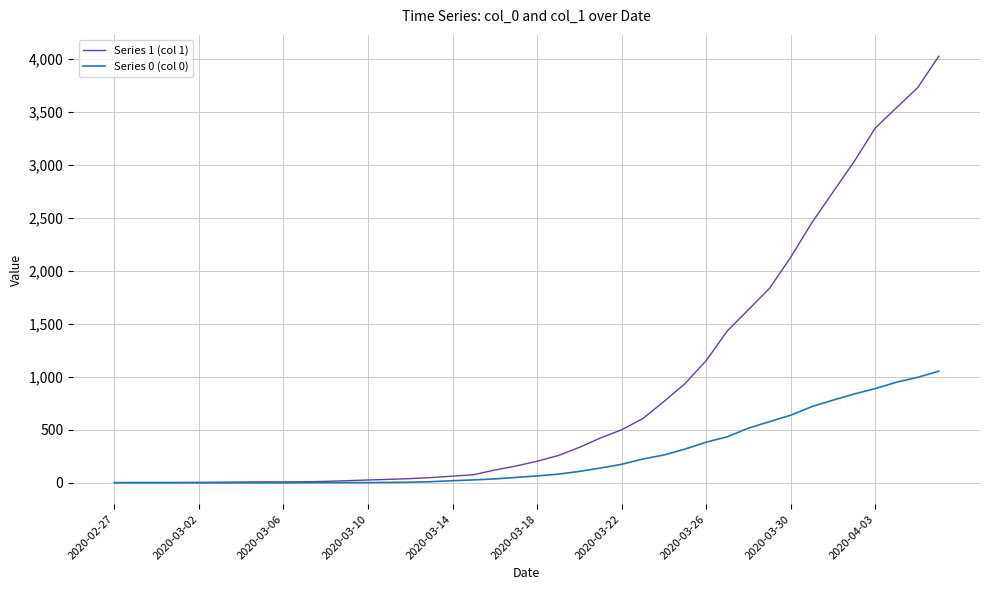

List the series in order of their peak value, highest first.

Series 1 (col 1), Series 0 (col 0)